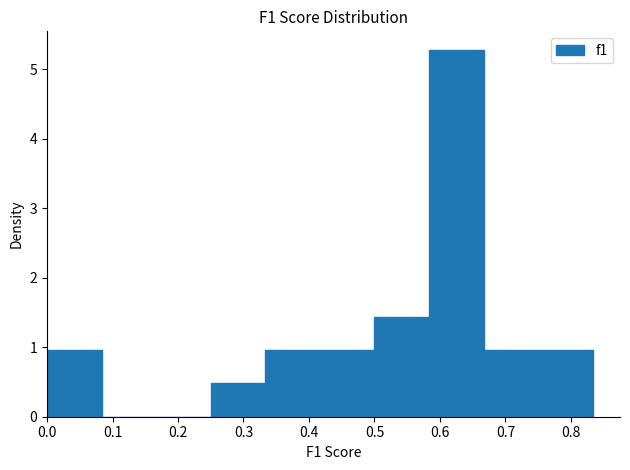

Over which range of the x-axis is the bar tallest?

0.58 to 0.67